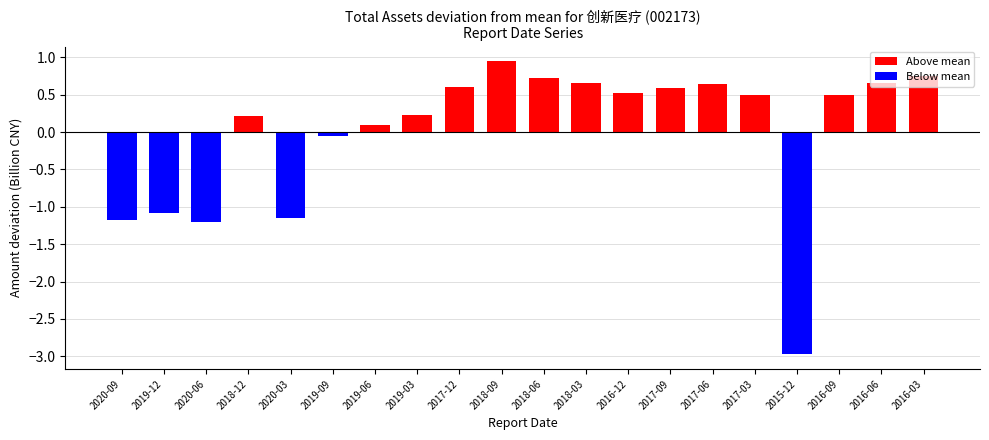

Where does the data first go above 0?

2018-12